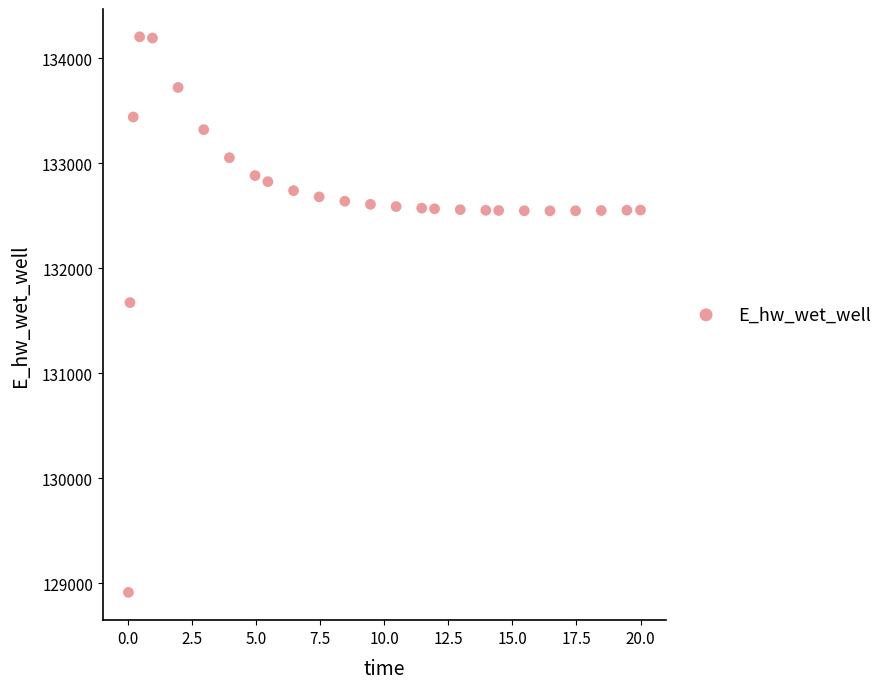

What is the range of X values (max minus min)?

20.0